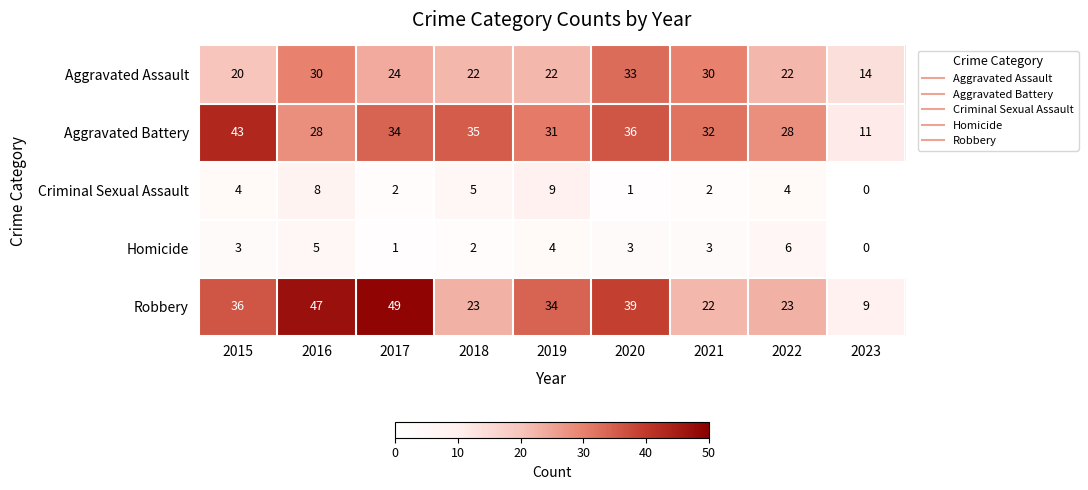

What is the difference between the second highest and second lowest values in the Robbery series?

25